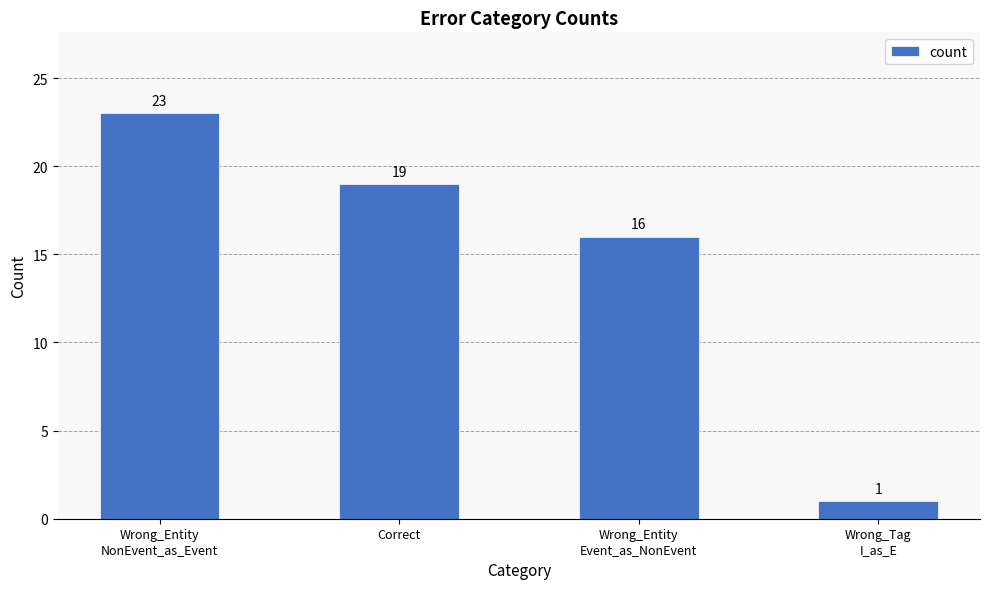

List the labels in order of value, largest first.

Wrong_Entity
NonEvent_as_Event, Correct, Wrong_Entity
Event_as_NonEvent, Wrong_Tag
I_as_E